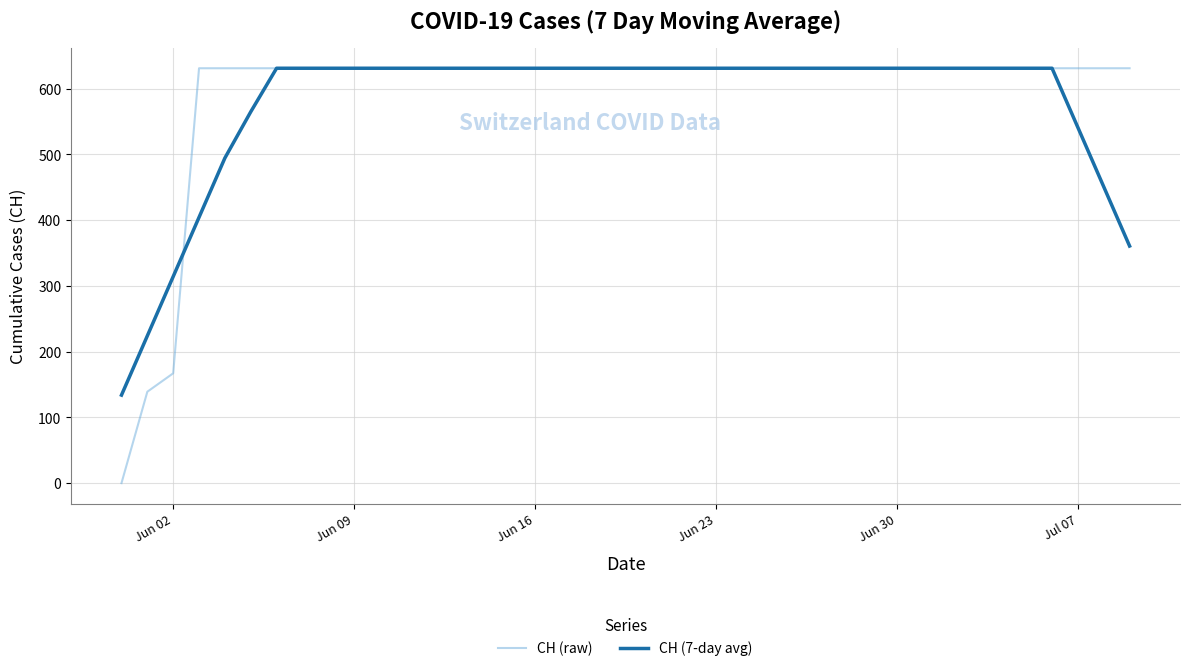

Reading left to right, transcribe all the data shown in this chart.

CH (raw): 0.0	139.0	167.0	631.0	631.0	631.0	631.0	631.0	631.0	631.0	631.0	631.0	631.0	631.0	631.0	631.0	631.0	631.0	631.0	631.0	631.0	631.0	631.0	631.0	631.0	631.0	631.0	631.0	631.0	631.0	631.0	631.0	631.0	631.0	631.0	631.0	631.0	631.0	631.0	631.0
CH (7-day avg): 133.9	224.0	314.1	404.3	494.4	564.7	631.0	631.0	631.0	631.0	631.0	631.0	631.0	631.0	631.0	631.0	631.0	631.0	631.0	631.0	631.0	631.0	631.0	631.0	631.0	631.0	631.0	631.0	631.0	631.0	631.0	631.0	631.0	631.0	631.0	631.0	631.0	540.9	450.7	360.6